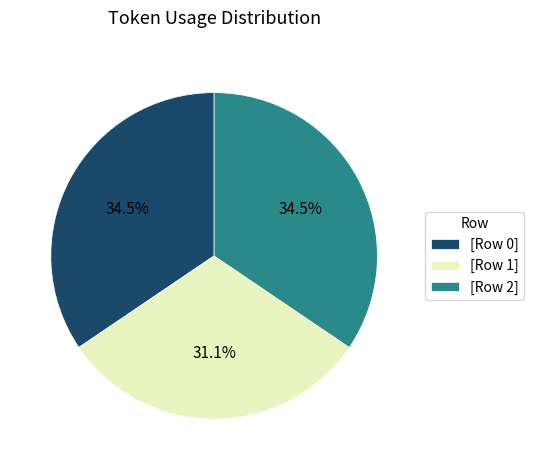

Count the number of slices in the pie.

3